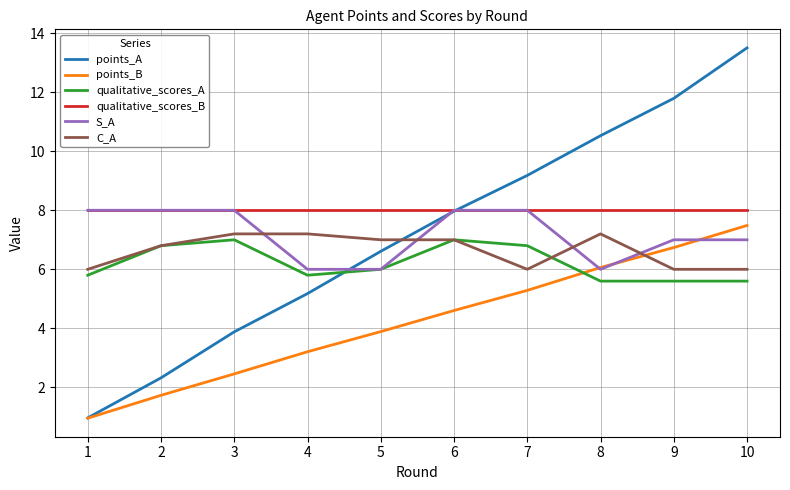

Which series has the largest total across all categories?

qualitative_scores_B